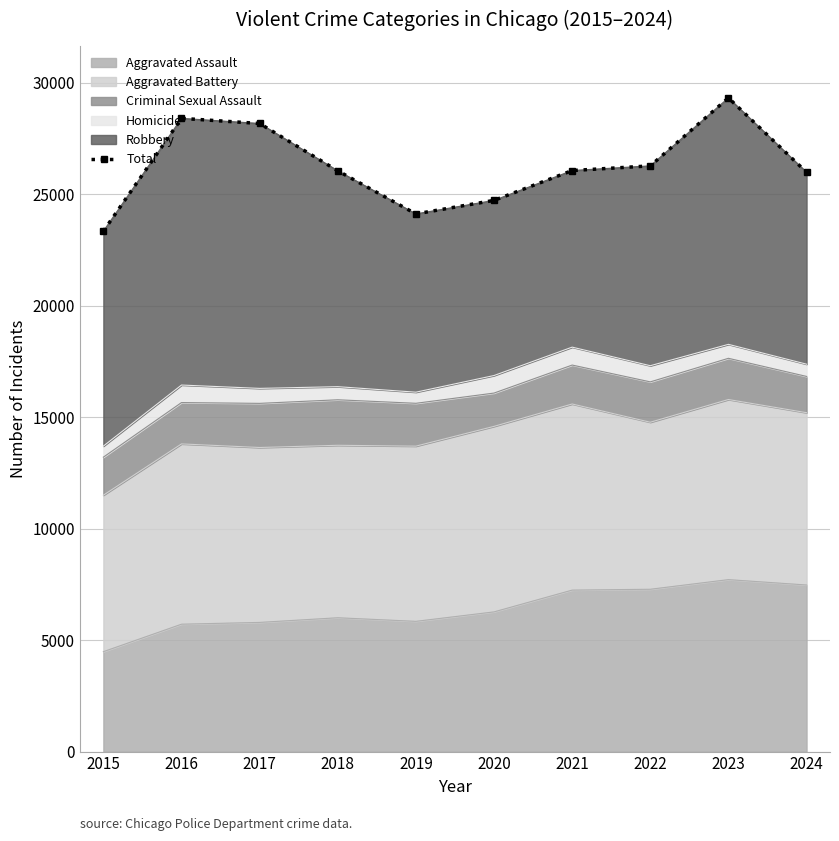

How many interior local valleys (lower than both neighbors) does the data have?

1